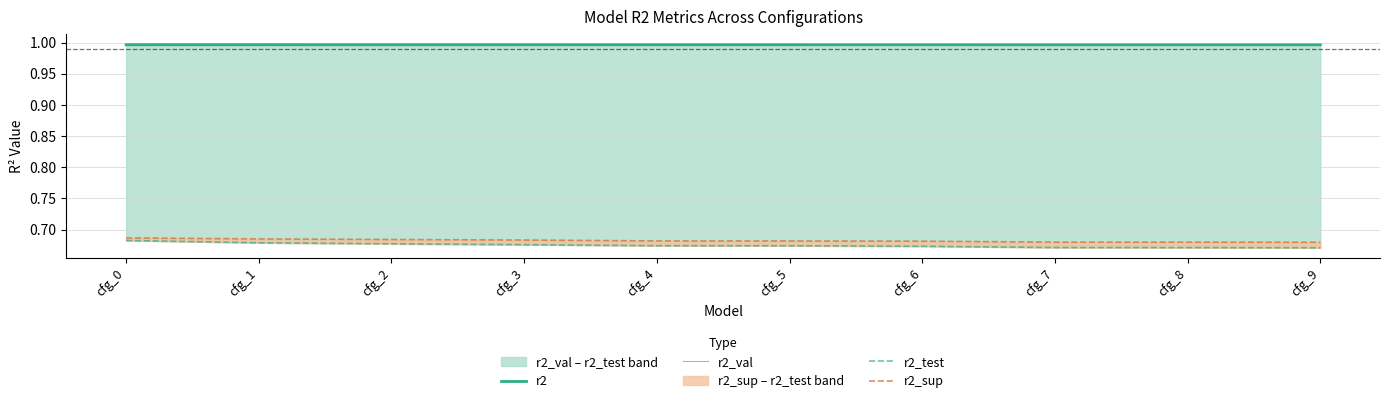

How many lines are shown in the chart?

4